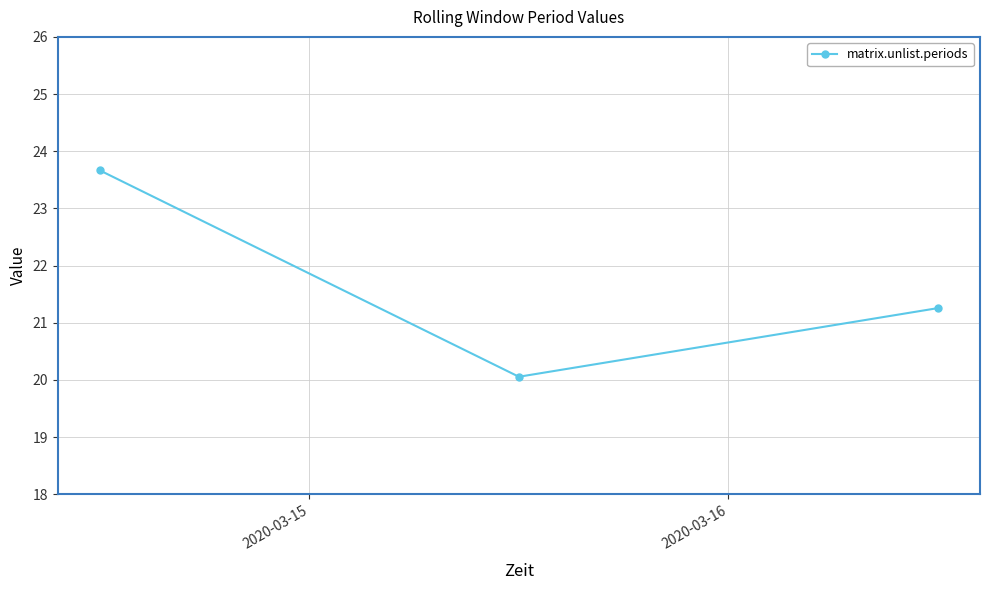

What is the sum of all values?

65.0